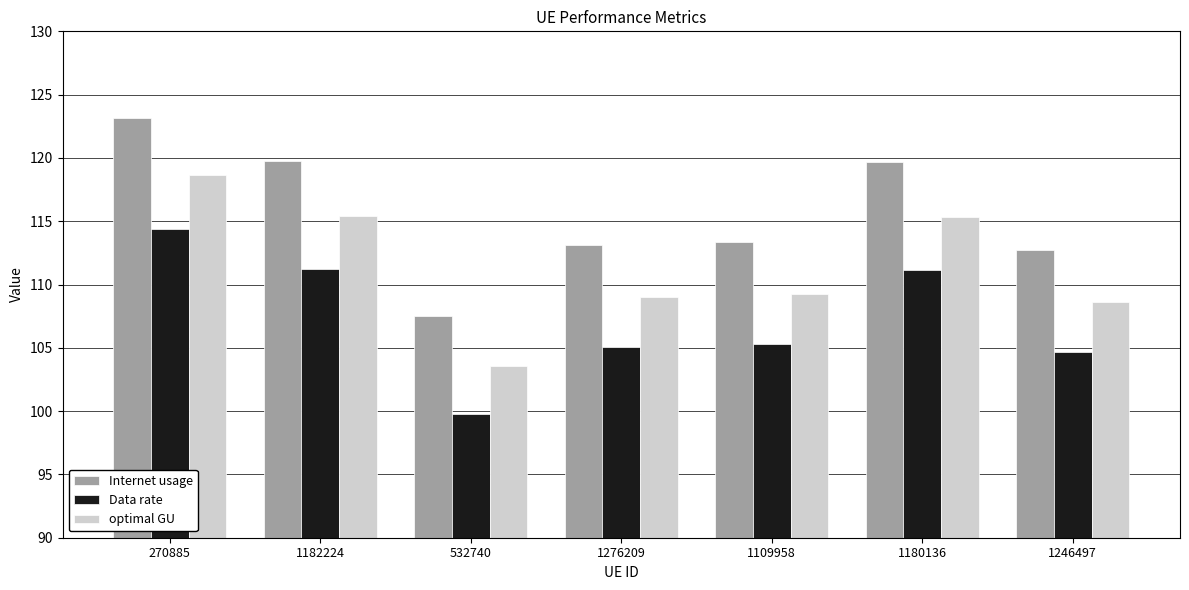

Which category has the highest value in the optimal GU series?

270885